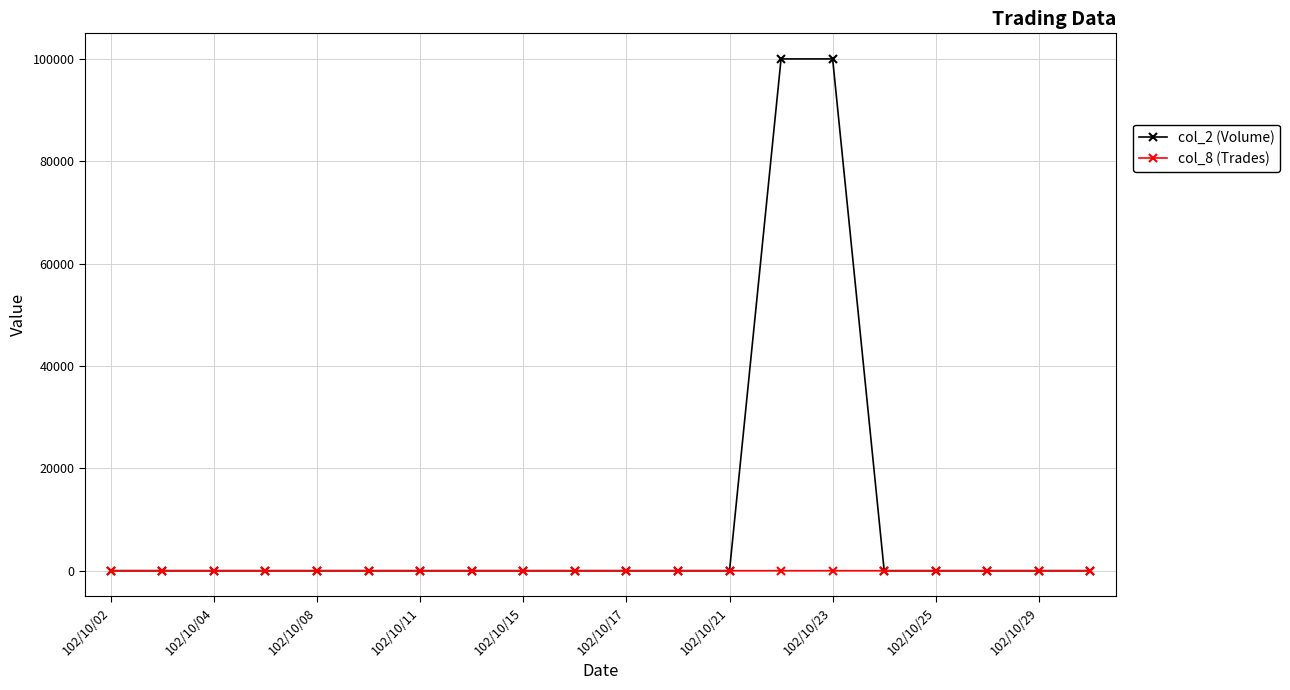

Which series has the widest spread of values?

col_2 (Volume)